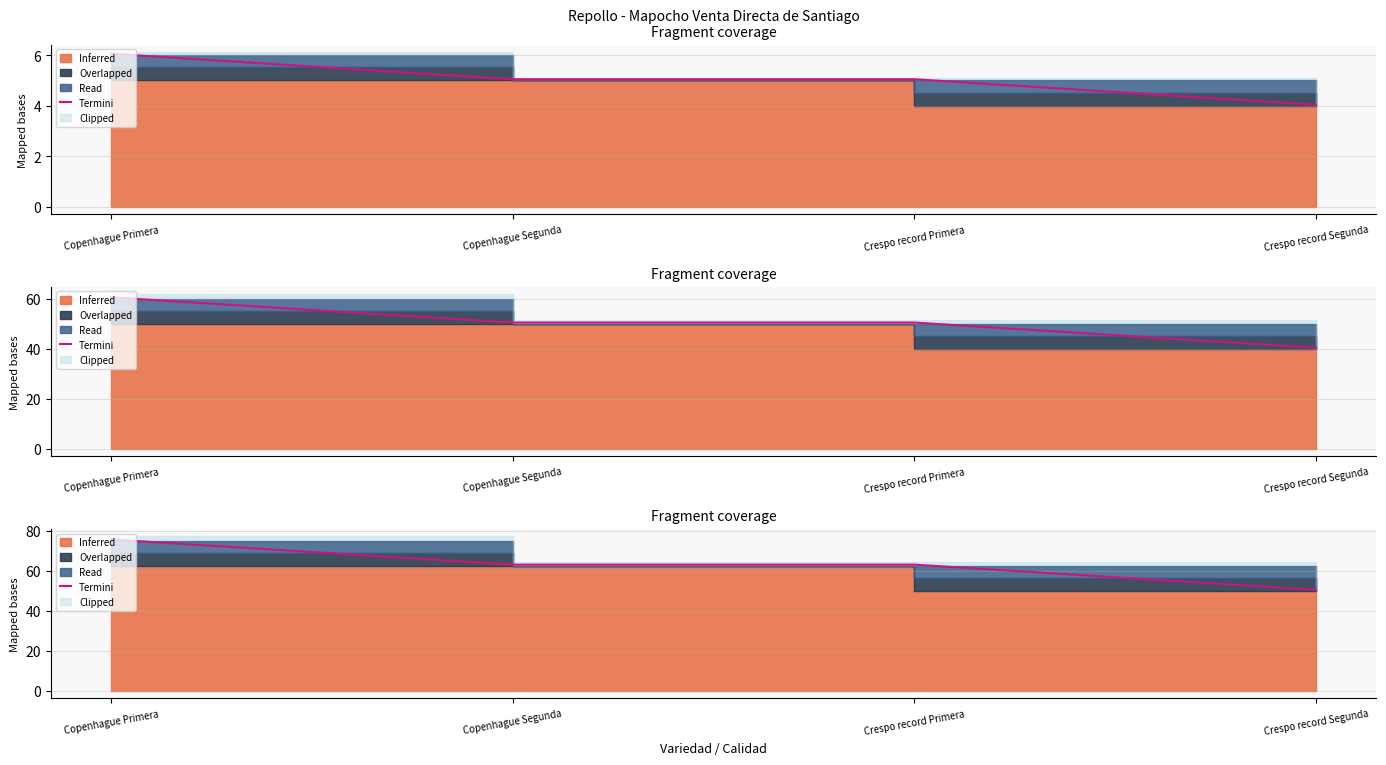

What is the ratio of the value at Crespo record Segunda to the value at Copenhague Segunda?

0.8